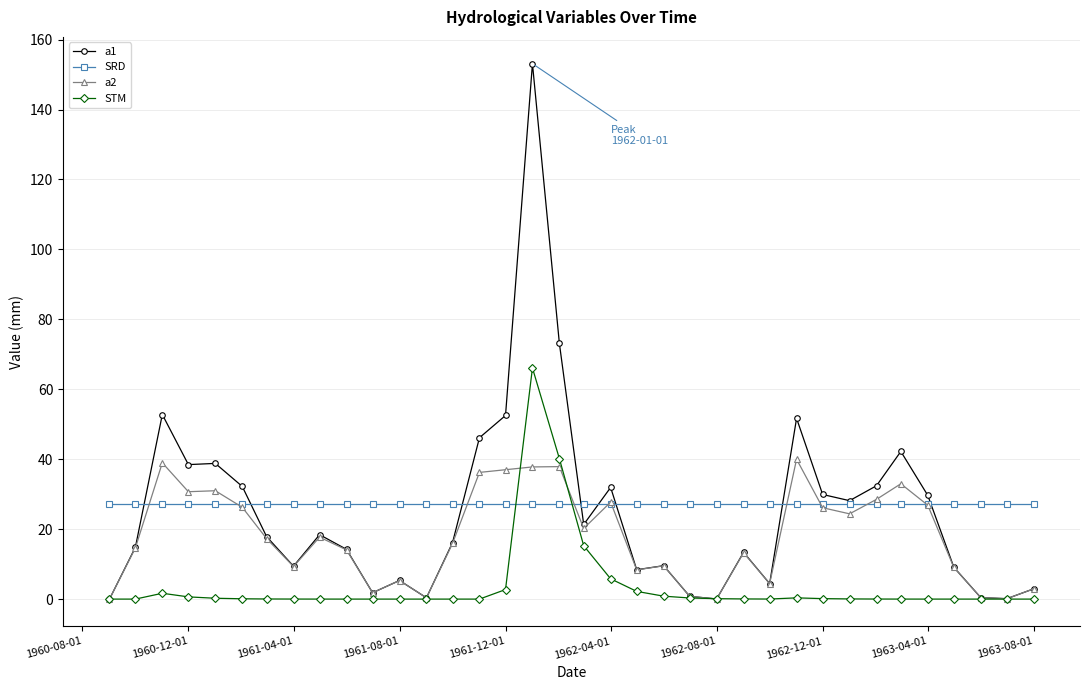

What is the maximum value shown in the chart?

153.1